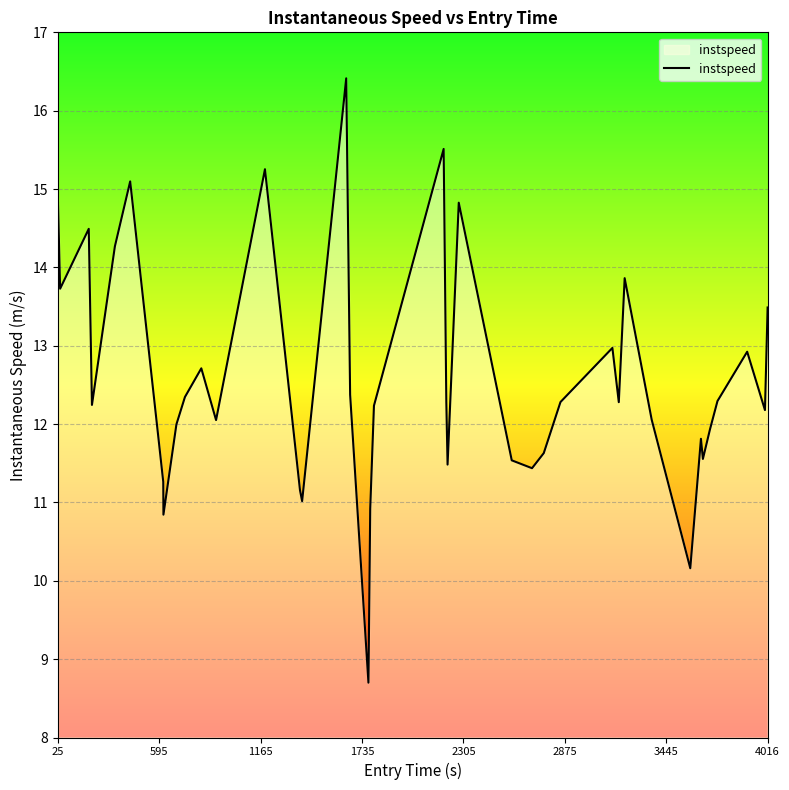

What is the difference between the maximum and minimum values?

7.7